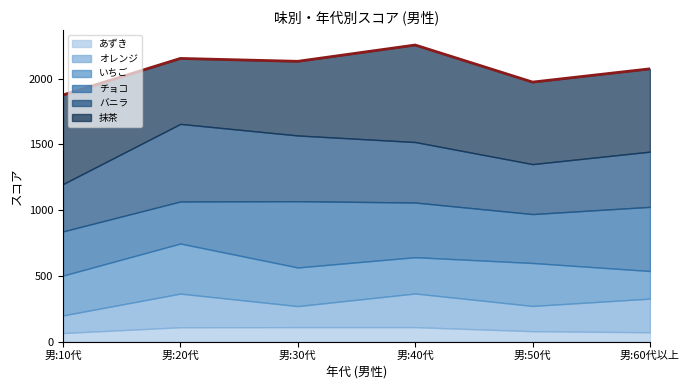

How many data points in 抹茶 are less than 630?

3